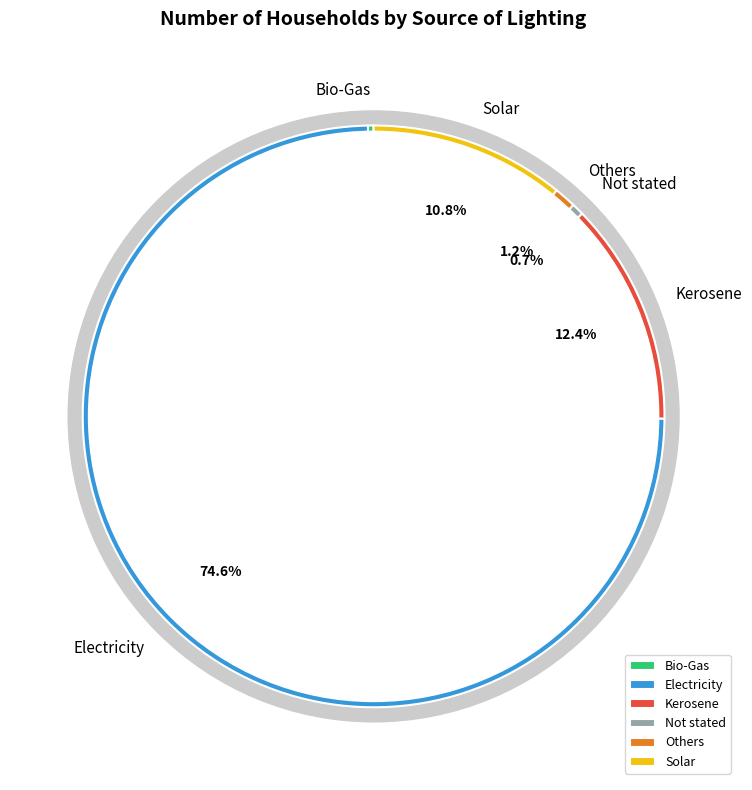

Which slice is the smallest?

Bio-Gas